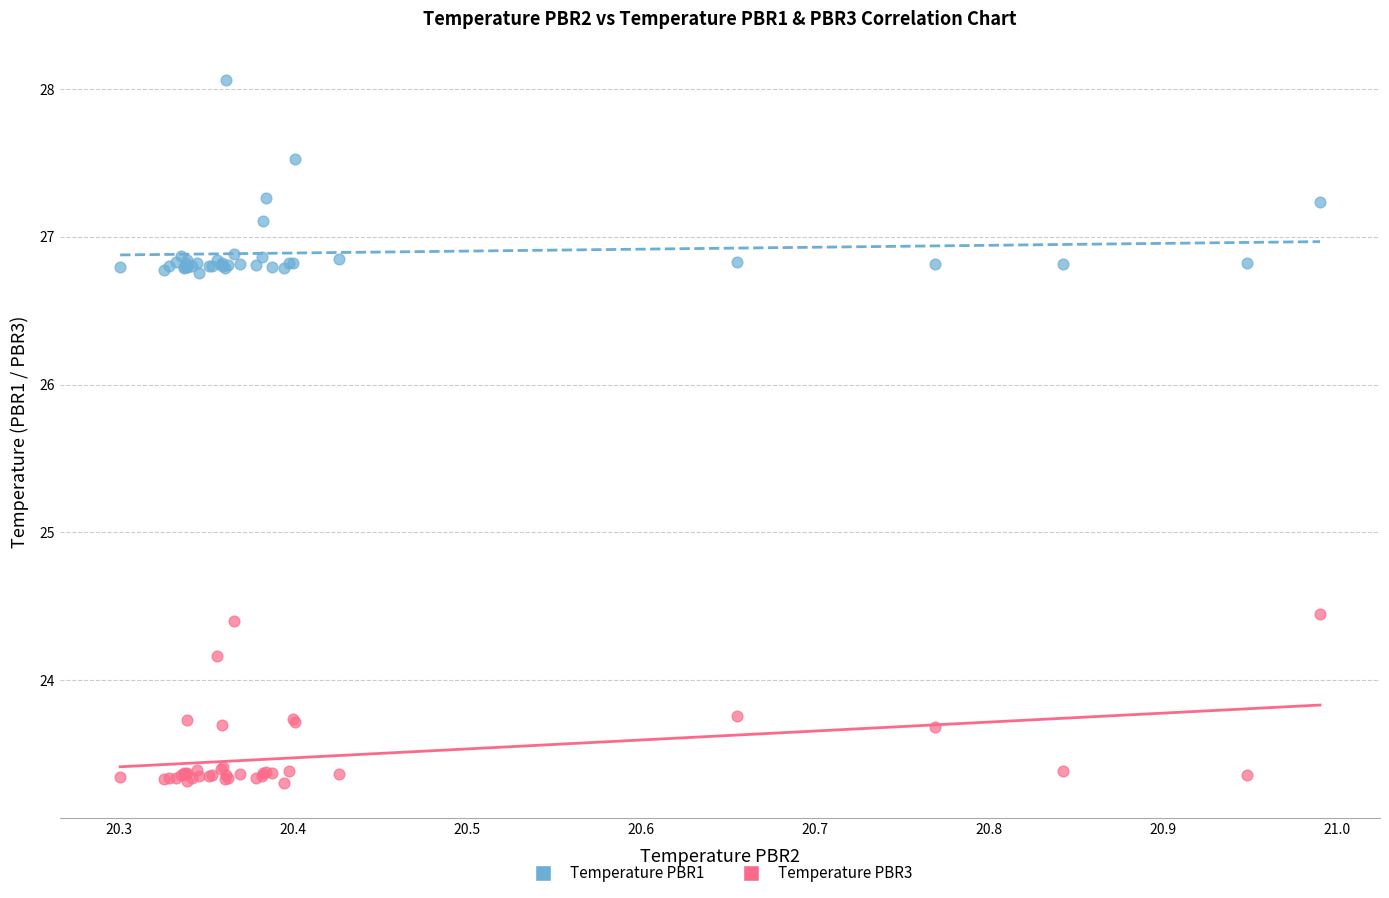

Which series contains the highest Y value?

Temperature PBR1